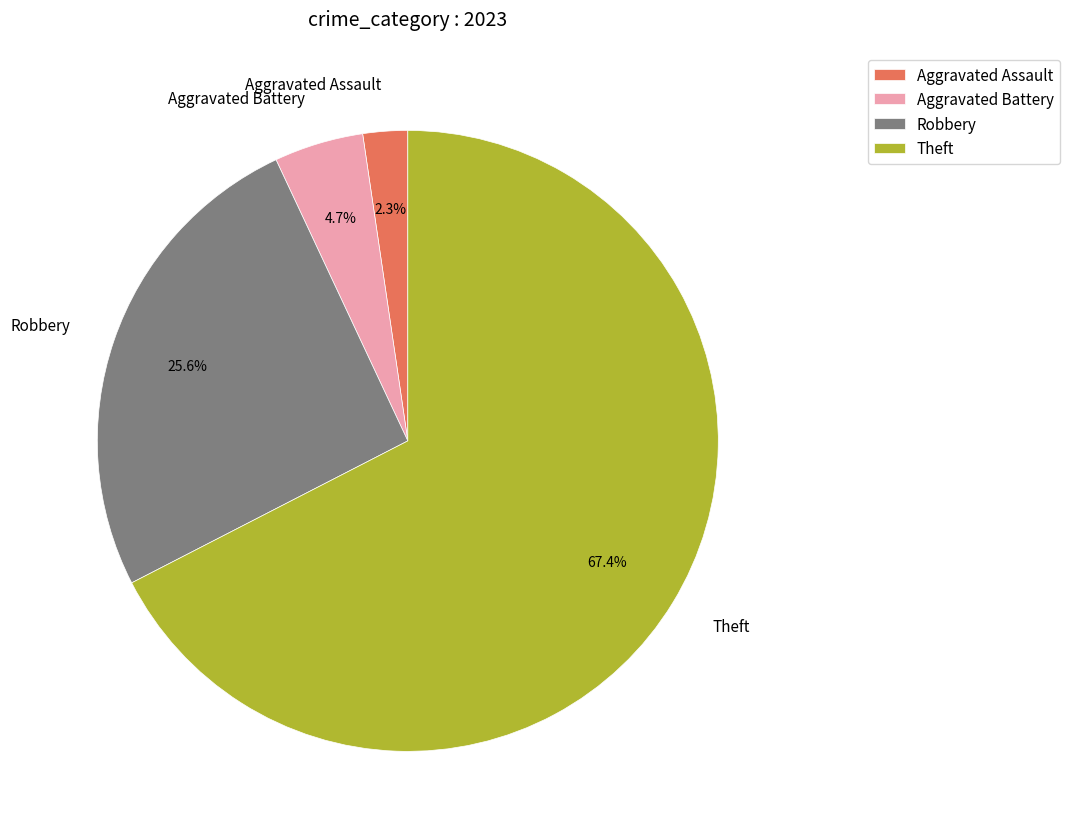

What is the ratio of the value at Robbery to the value at Theft?

0.4